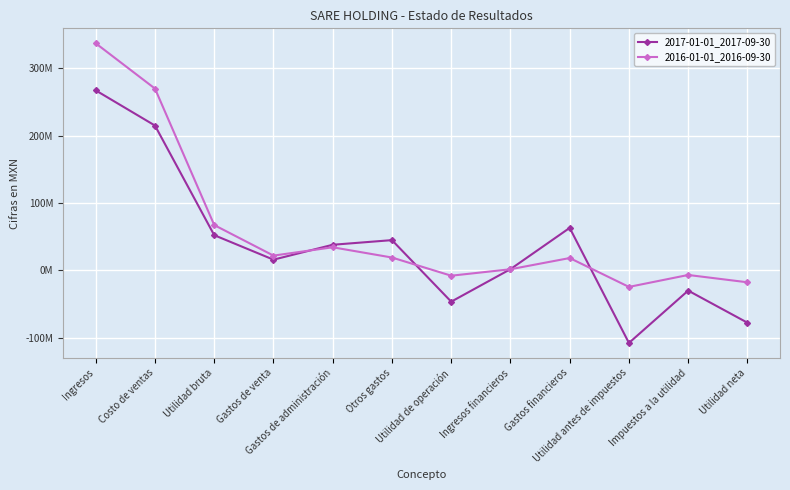

True or false: 2017-01-01_2017-09-30 and 2016-01-01_2016-09-30 intersect in this chart.

True